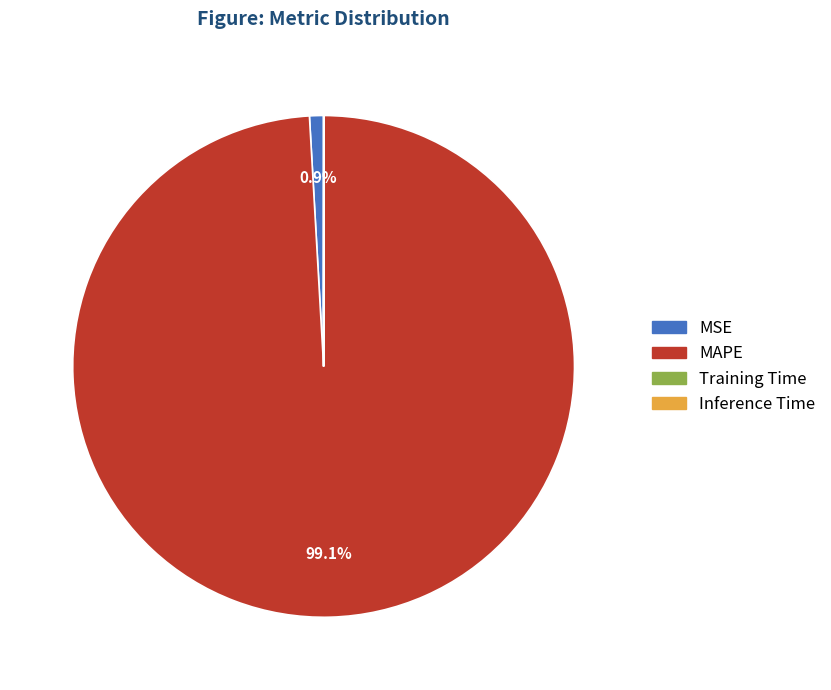

What is the largest slice in the pie chart?

MAPE